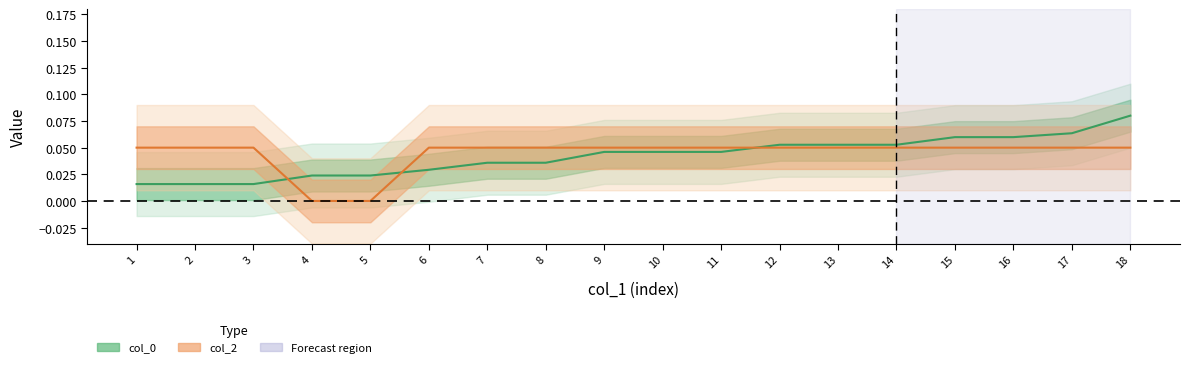

Which series has the largest total across all categories?

col_2